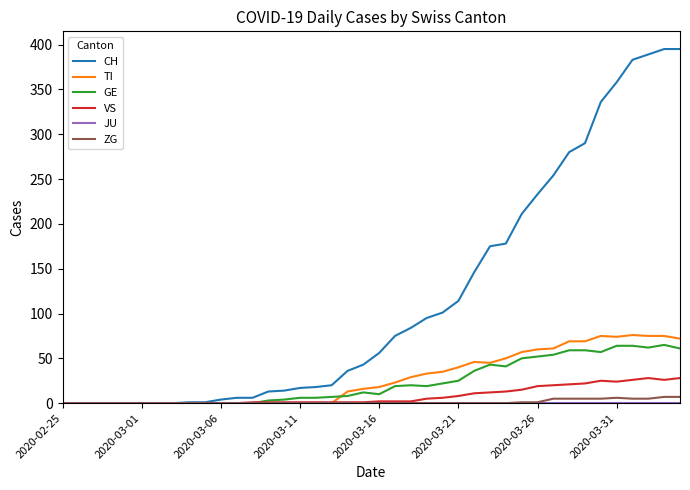

Which series has the largest range (max minus min)?

CH